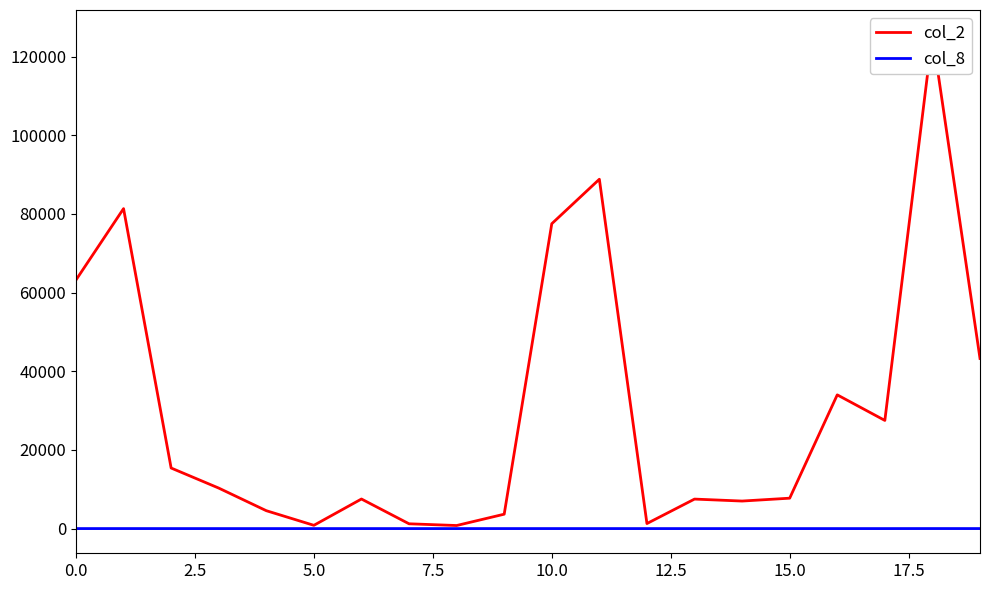

How many data points in col_2 are less than 10300?

10